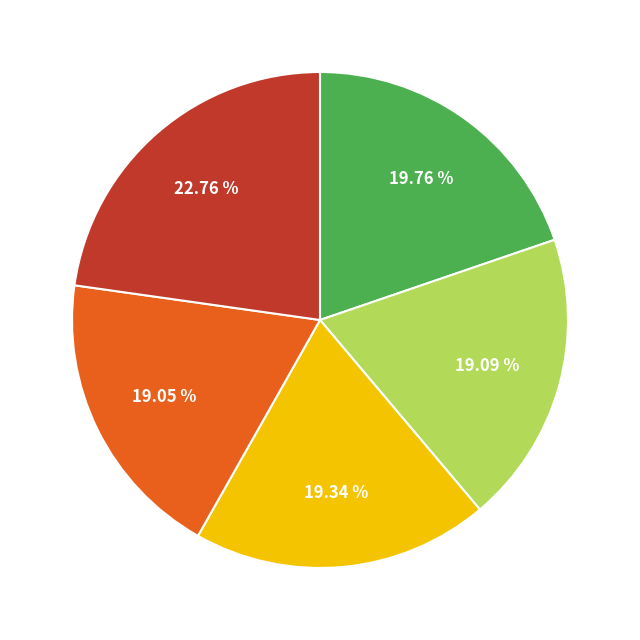

Is there any slice that represents more than half of the pie?

No